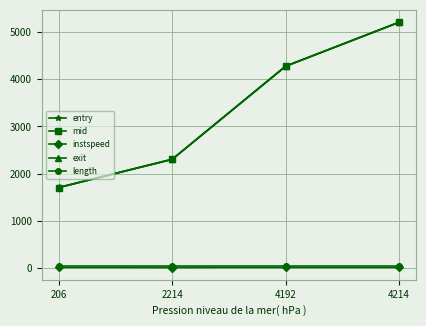

True or false: instspeed and length cross at least once.

False